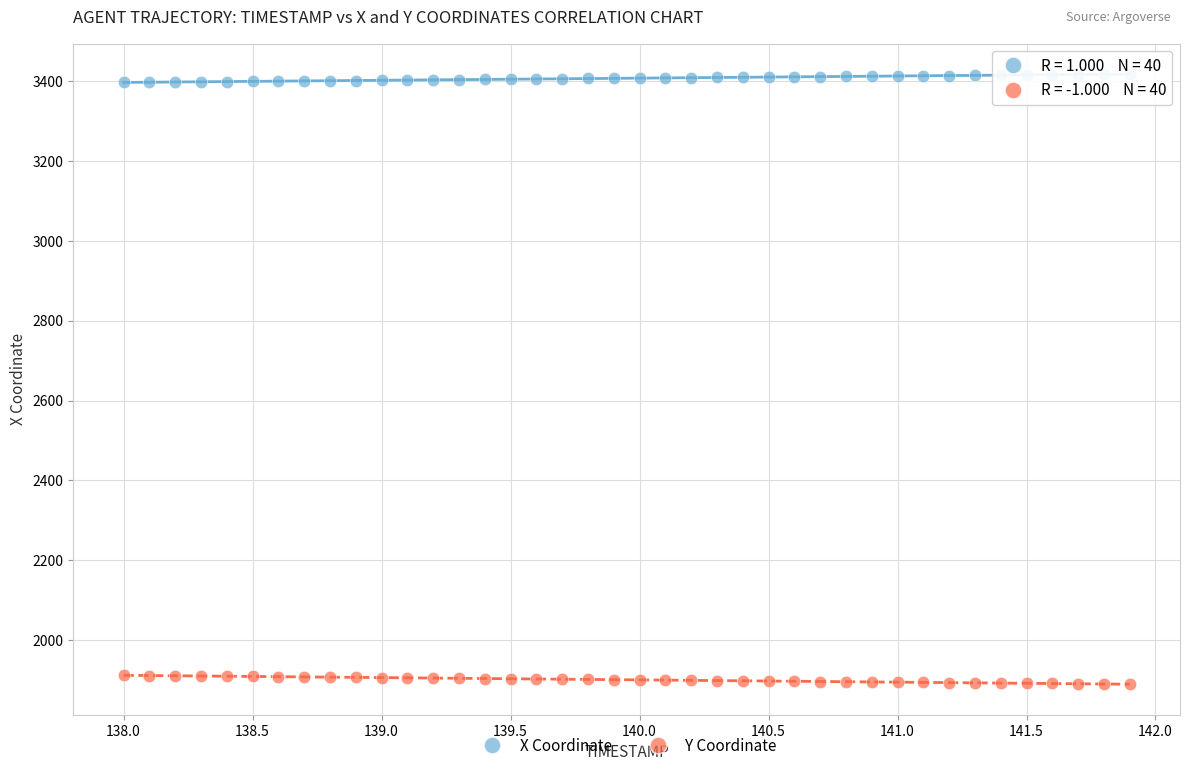

Which series reaches the minimum Y coordinate?

Y Coordinate